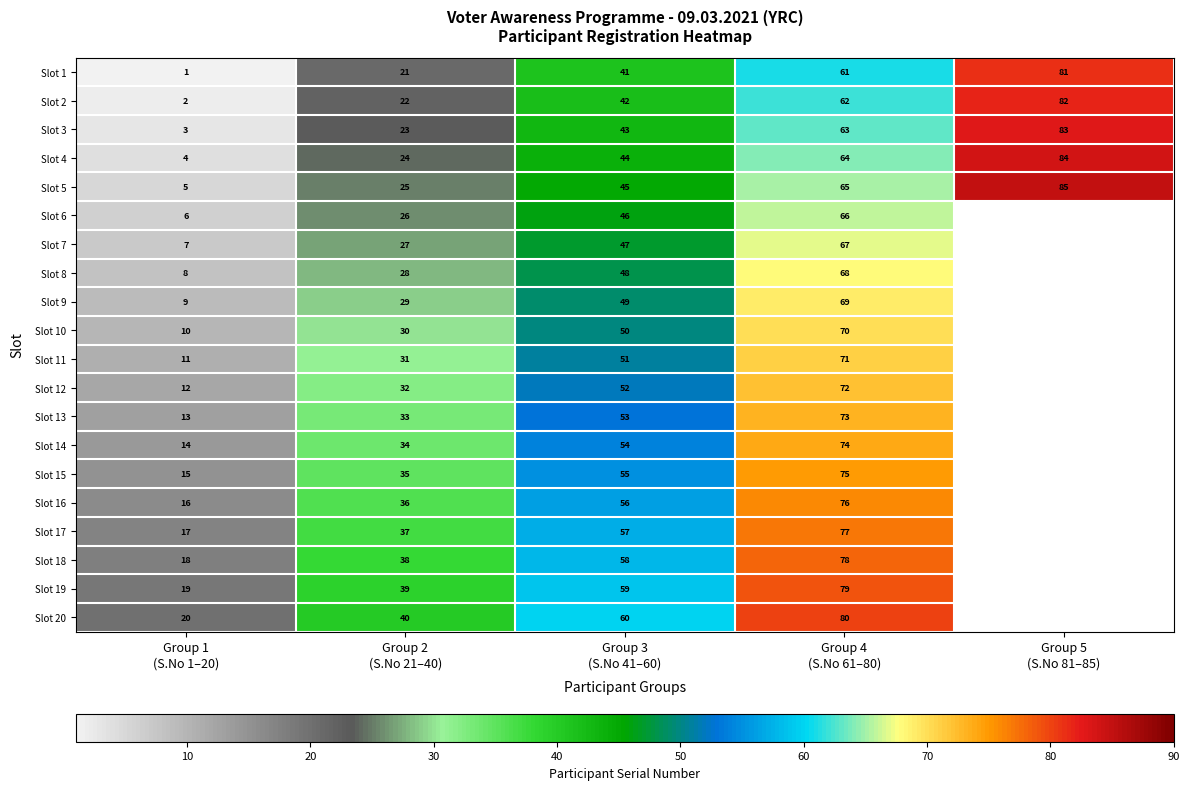

What is the sum of all Slot 19 values?

196